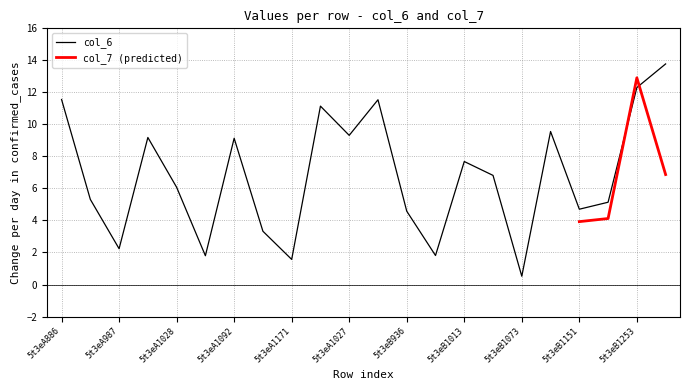

What is the minimum value for col_6?

0.5